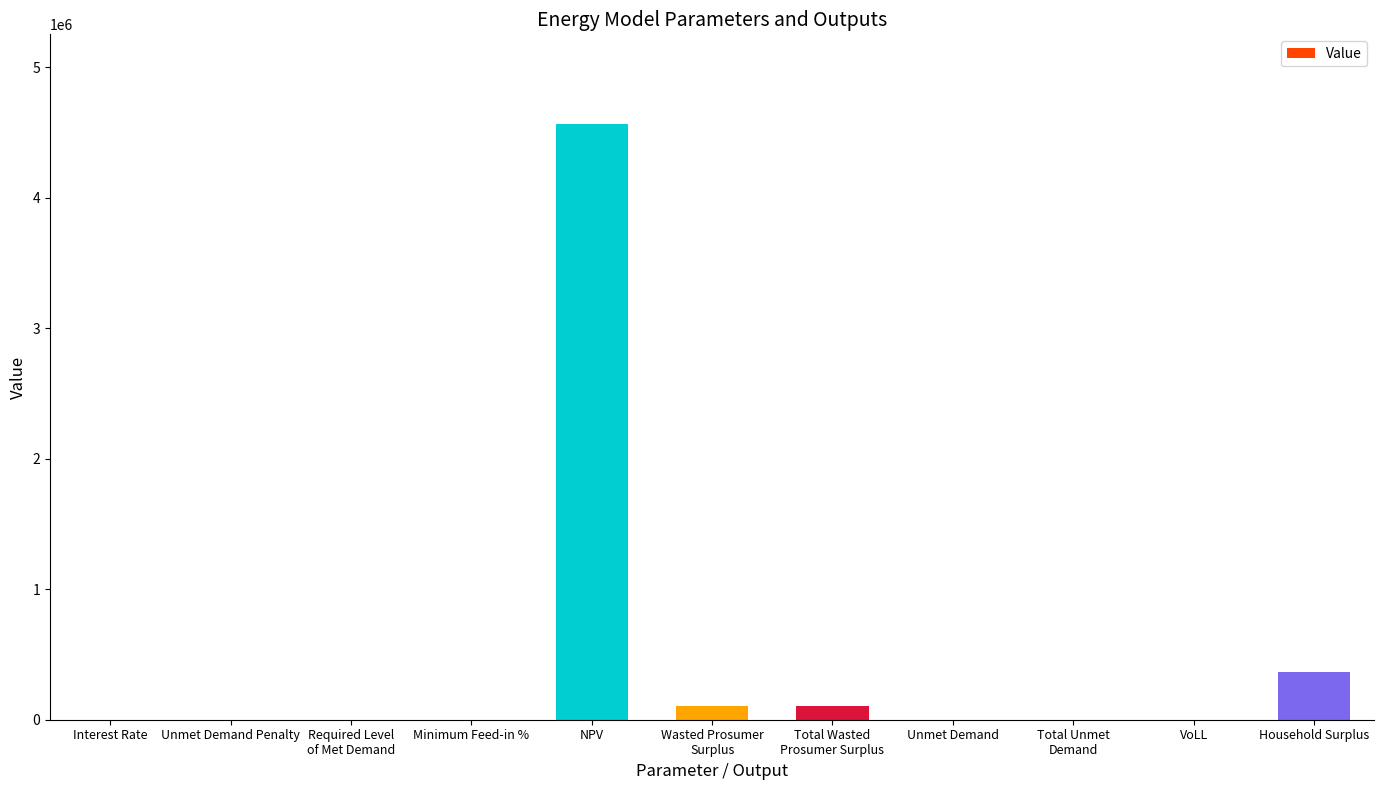

What is the maximum value shown in the chart?

4568239.4